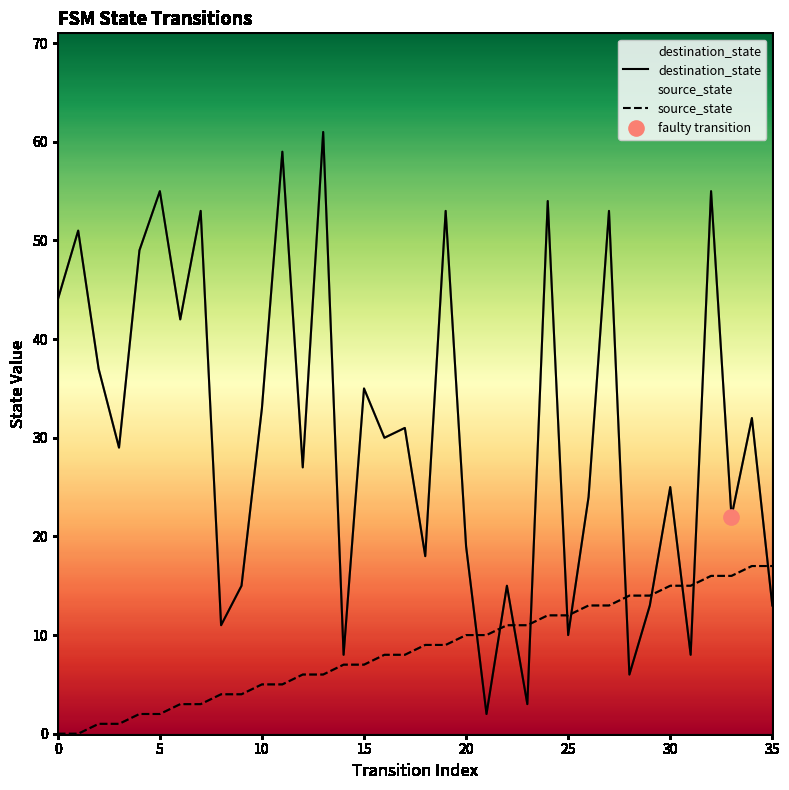

Is the value of destination_state at 27 greater than the value of source_state at 29?

Yes